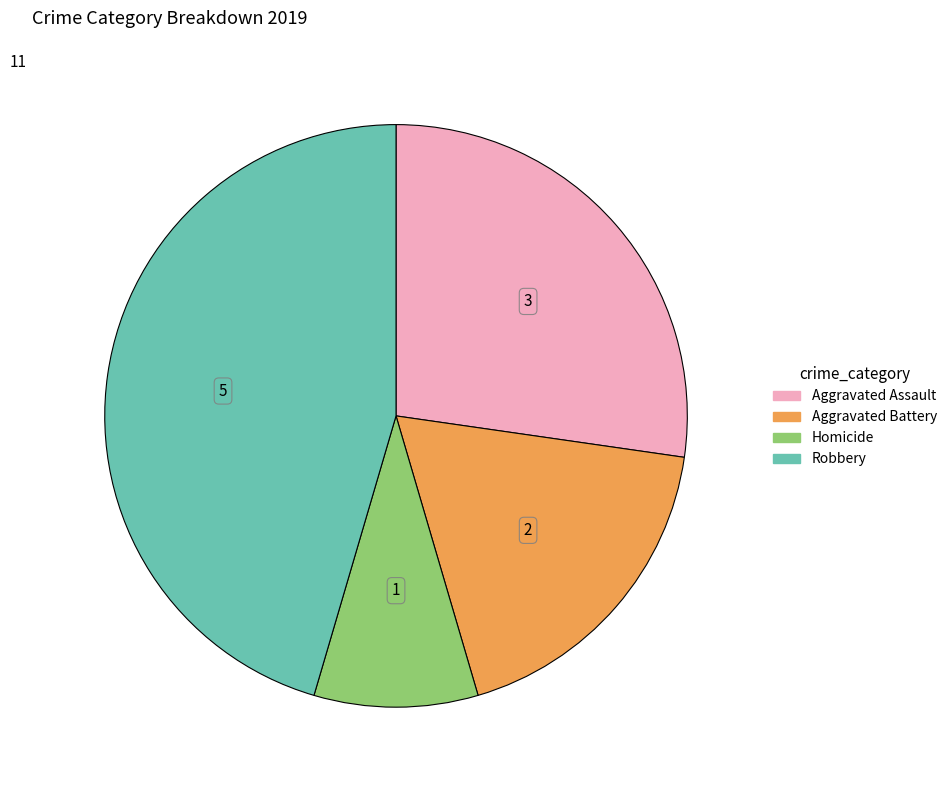

Is there any slice that represents more than half of the pie?

No